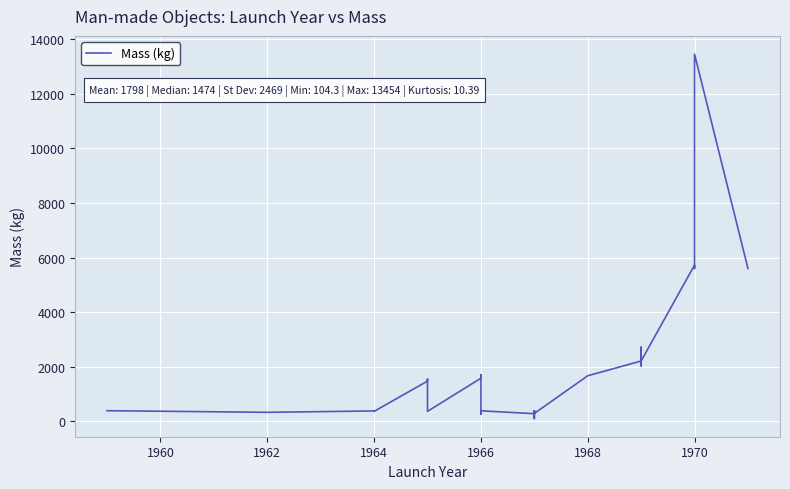

Is it true that the value at 1966 is 155.1?

False